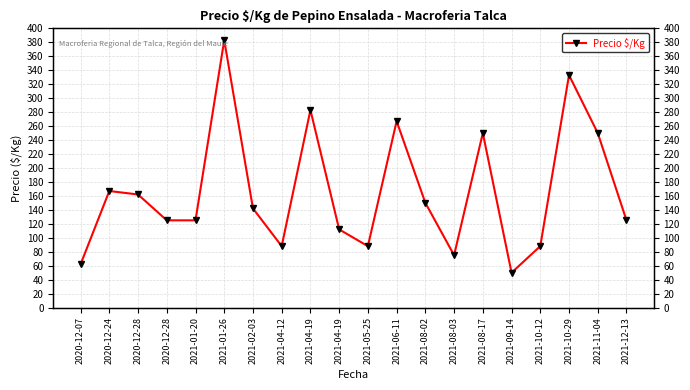

What is the average value?

166